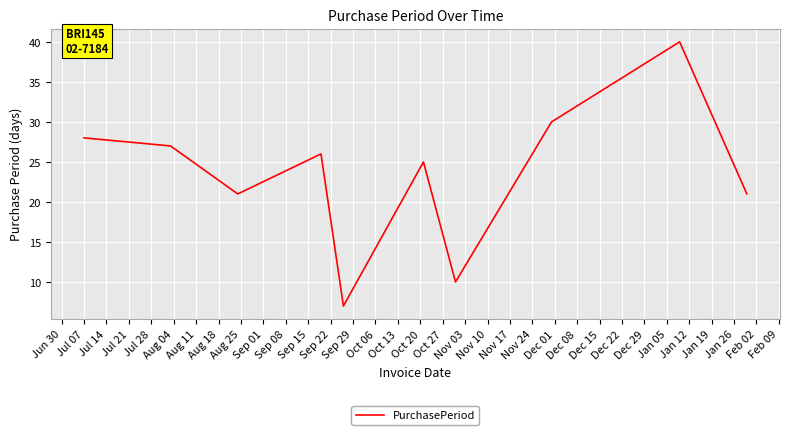

Is this an area chart (filled region under the line)?

No